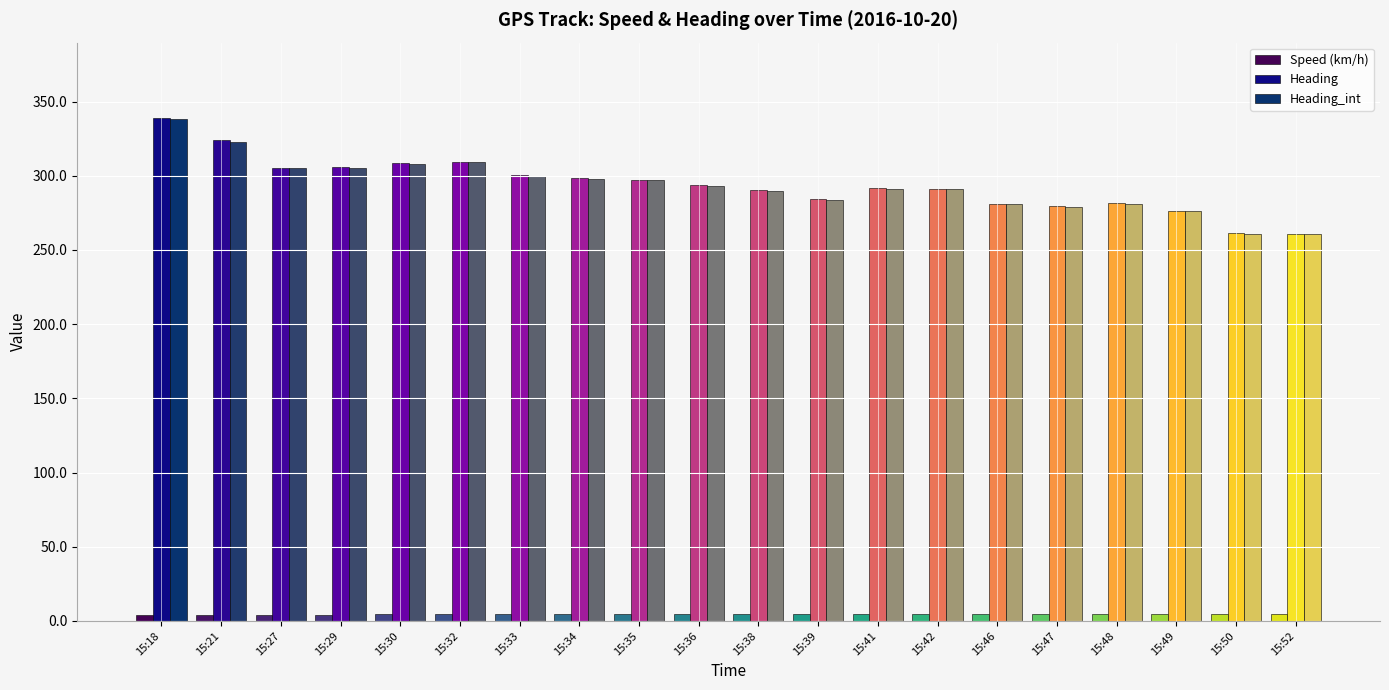

What is the difference between the highest and lowest values at 15:52?

256.4